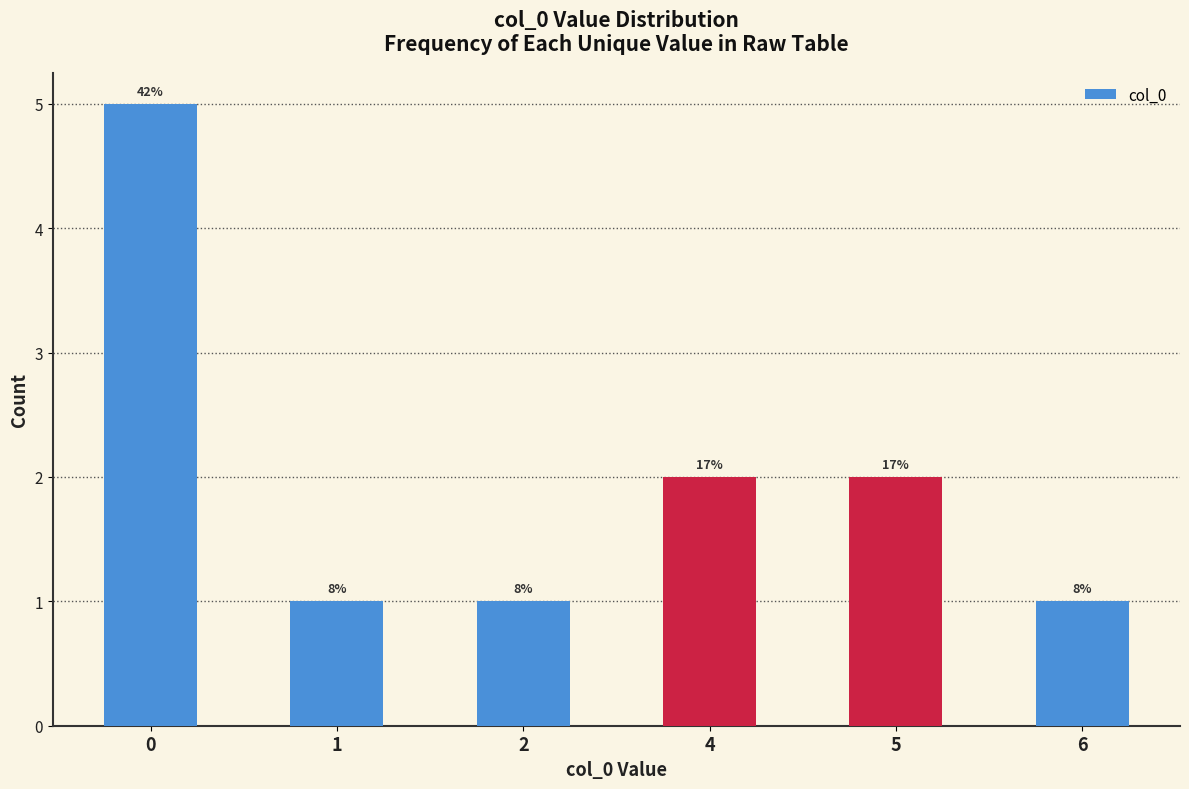

Reading left to right, list all the values displayed in this chart.

5	1	1	2	2	1